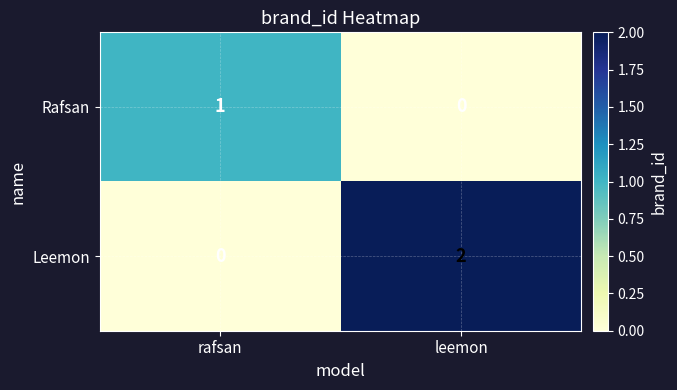

True or false: Rafsan has a value of 1 at rafsan.

True